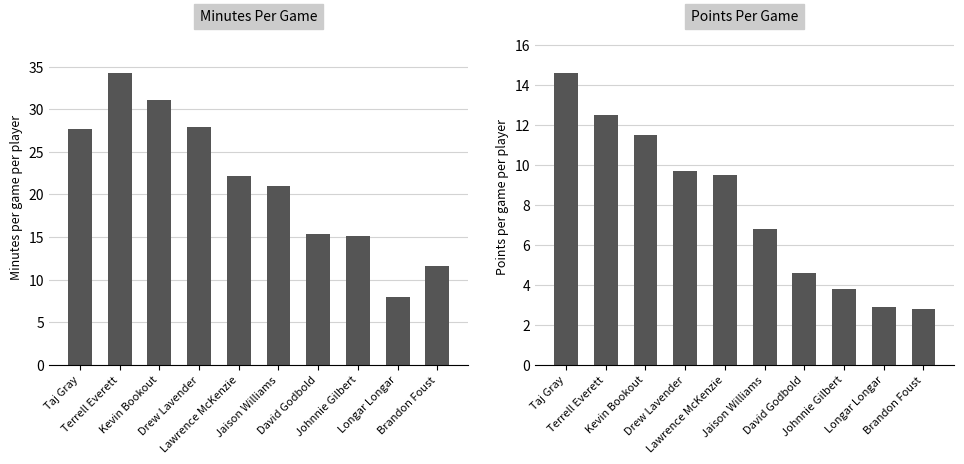

Reading right to left, extract all data points from this chart.

MP: Brandon Foust=11.6	Longar Longar=7.9	Johnnie Gilbert=15.1	David Godbold=15.4	Jaison Williams=21.0	Lawrence McKenzie=22.2	Drew Lavender=27.9	Kevin Bookout=31.1	Terrell Everett=34.3	Taj Gray=27.7
PTS: Brandon Foust=2.8	Longar Longar=2.9	Johnnie Gilbert=3.8	David Godbold=4.6	Jaison Williams=6.8	Lawrence McKenzie=9.5	Drew Lavender=9.7	Kevin Bookout=11.5	Terrell Everett=12.5	Taj Gray=14.6